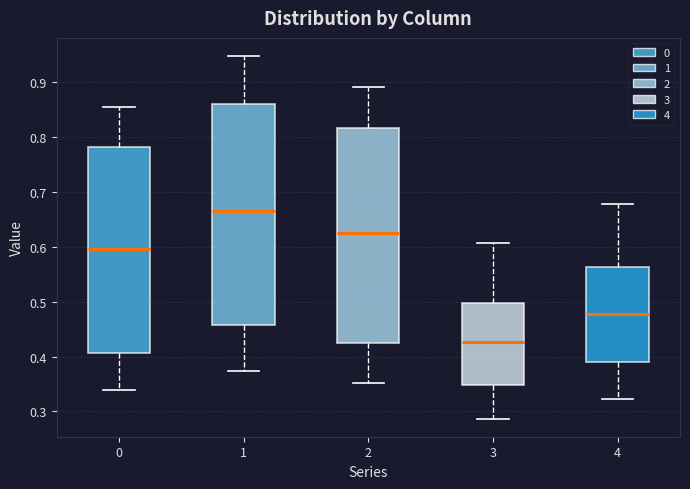

Reading left to right, read every box against the y-axis: the position of its median line, the range the box covers, and the ends of its whiskers. The values are not printed on the chart, so give them approximately, as read against the axis.

0: median 0.60, box 0.41 to 0.78, whiskers 0.34 to 0.85
1: median 0.67, box 0.46 to 0.86, whiskers 0.37 to 0.95
2: median 0.62, box 0.43 to 0.82, whiskers 0.35 to 0.89
3: median 0.43, box 0.35 to 0.50, whiskers 0.29 to 0.61
4: median 0.48, box 0.39 to 0.56, whiskers 0.32 to 0.68